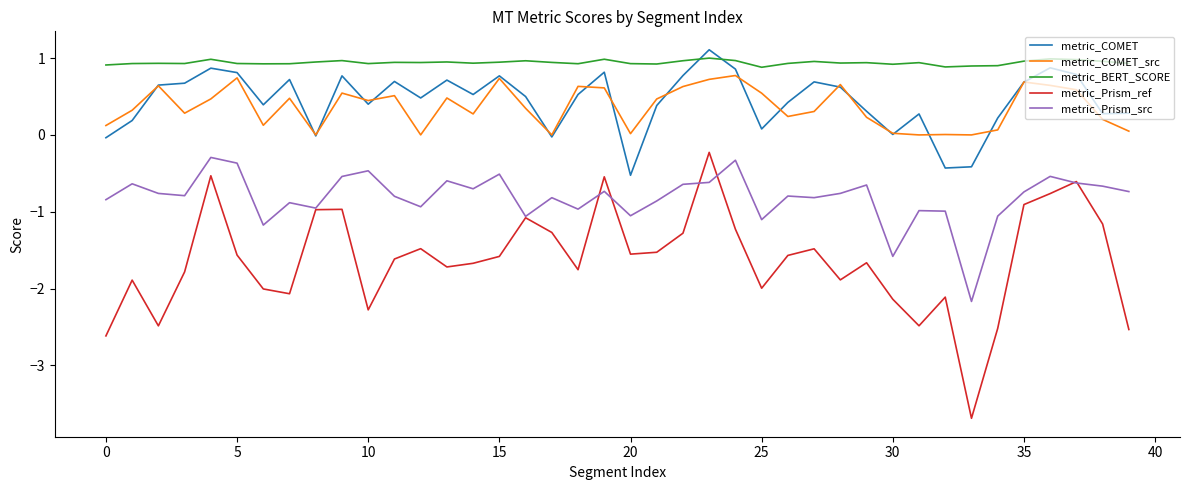

True or false: metric_Prism_ref and metric_COMET_src intersect in this chart.

False